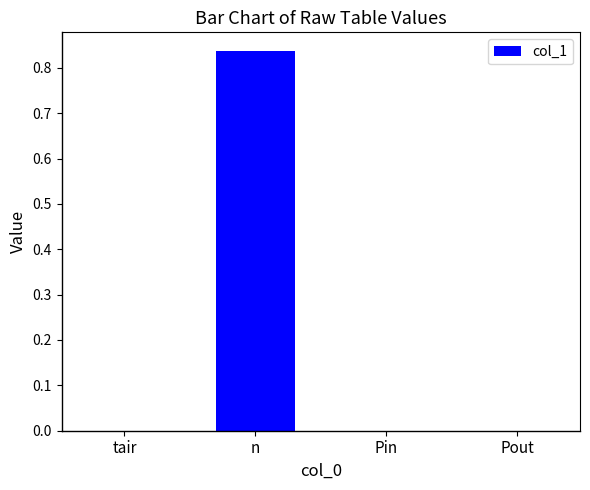

Which label corresponds to the largest value in the chart?

n